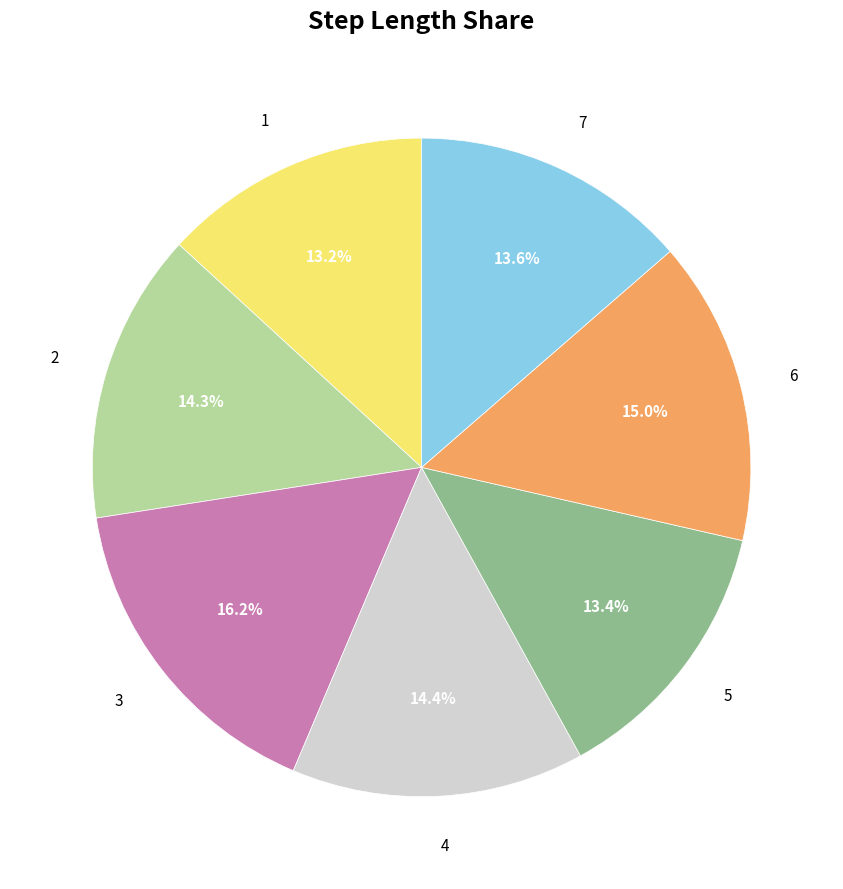

Do 6 and 3 together represent more than half of the pie?

No